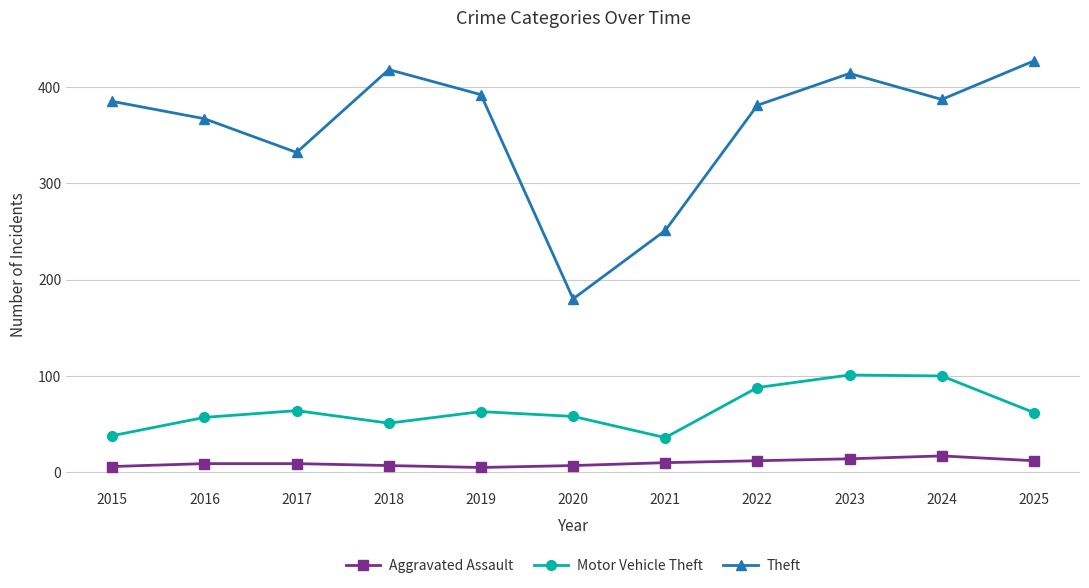

In Motor Vehicle Theft, how many points are higher than both neighbors (excluding endpoints)?

3